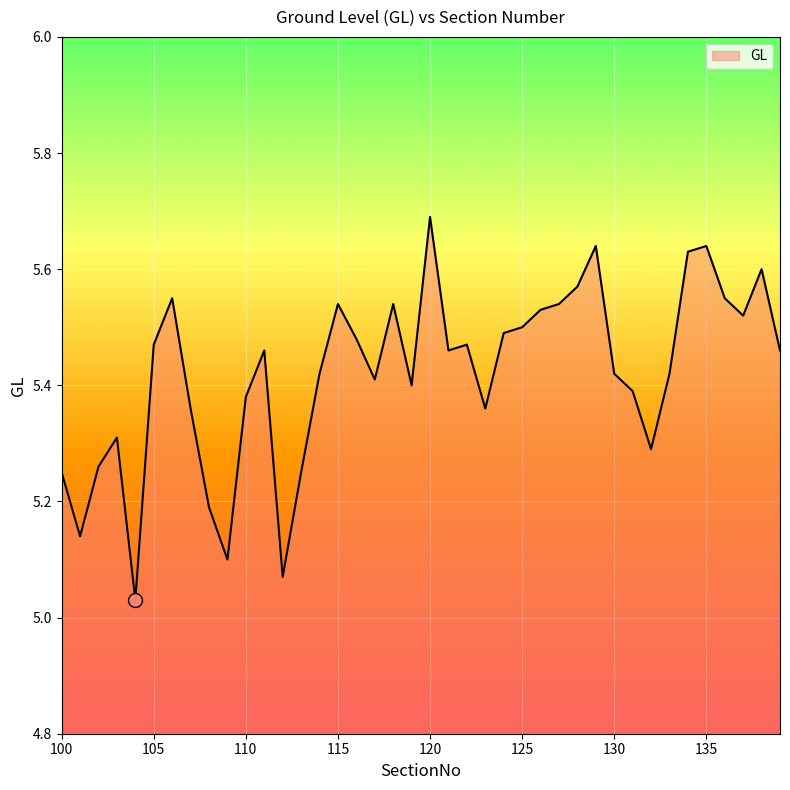

What is the difference between the maximum and minimum values?

0.7